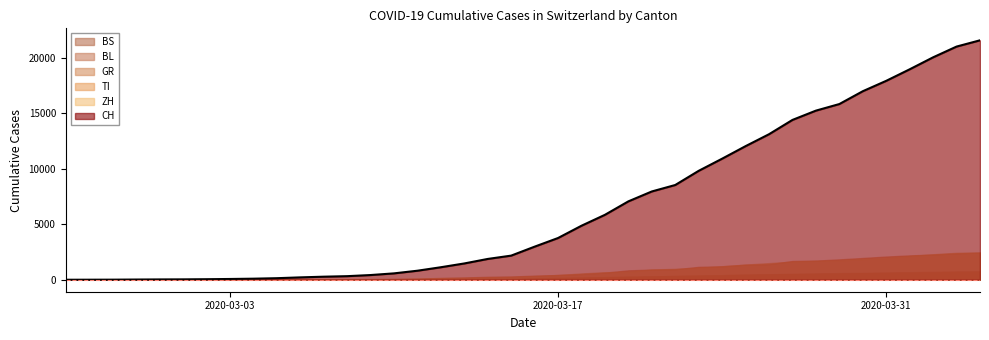

Which category has the lowest value across all series?

2020-02-25